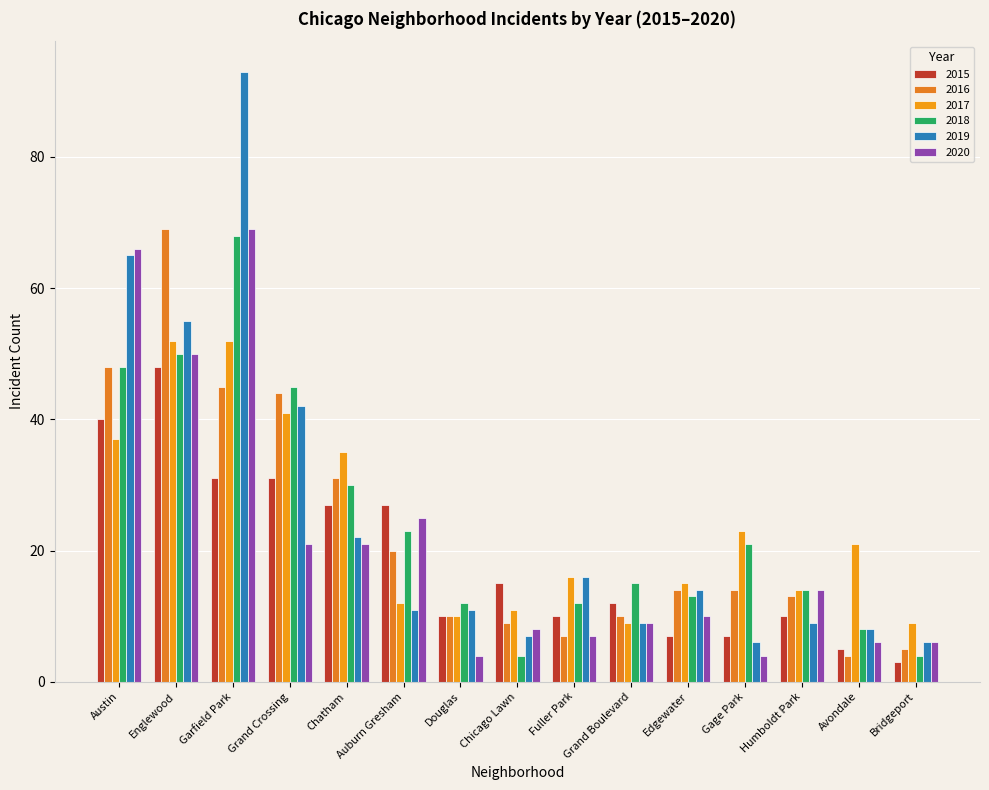

What is the difference between the second highest and second lowest values in the 2018 series?

46